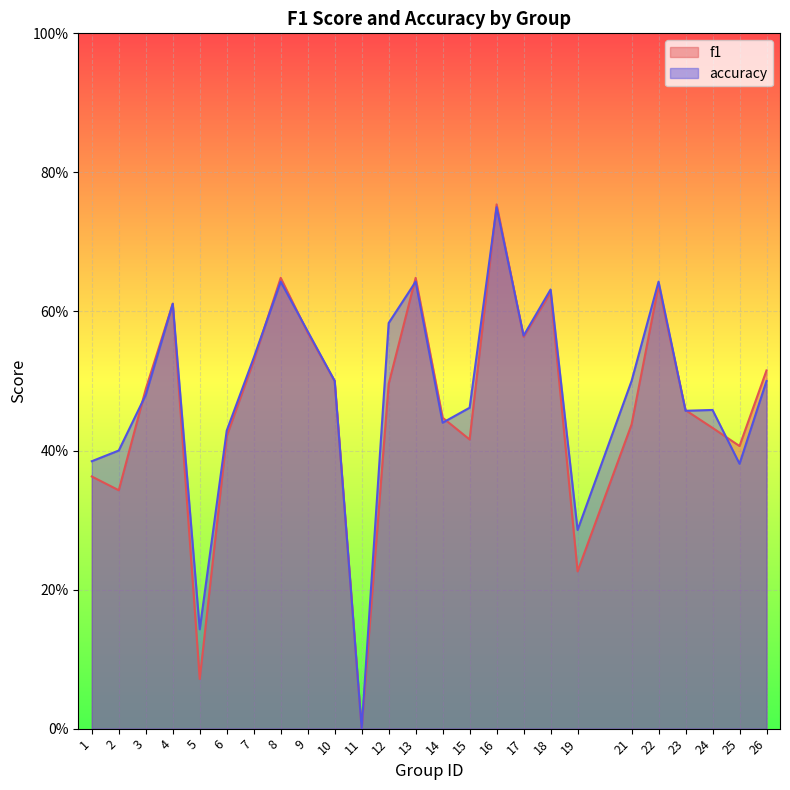

Which series has the largest total across all categories?

accuracy